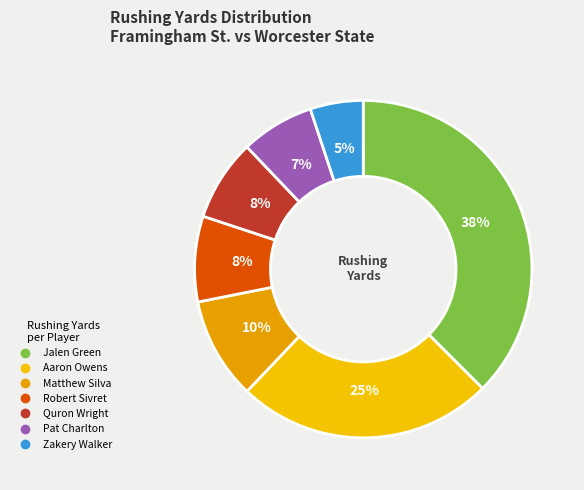

To the nearest percent, what portion does Robert Sivret represent?

8%